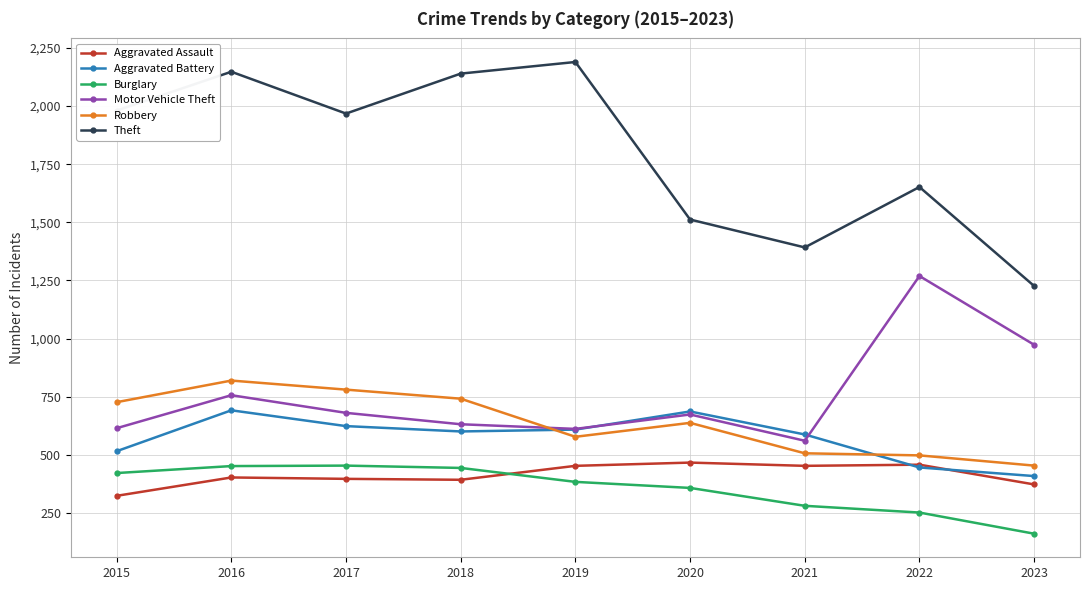

True or false: Theft and Aggravated Assault intersect in this chart.

False